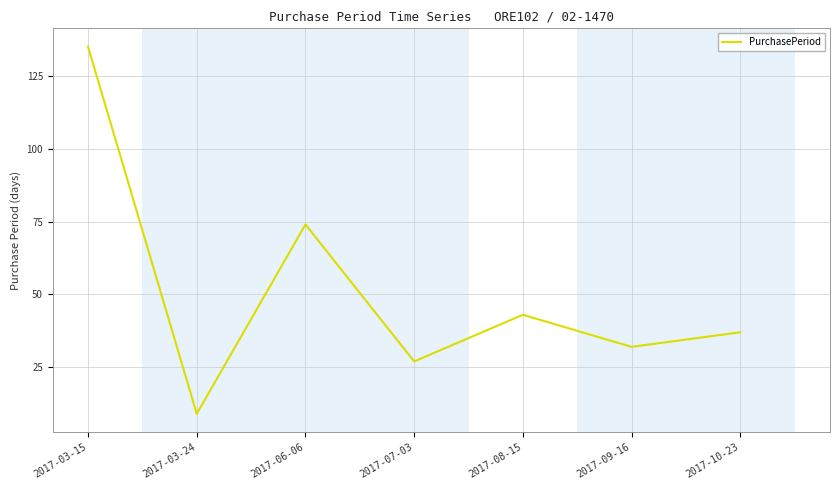

How many lines are shown in the chart?

1